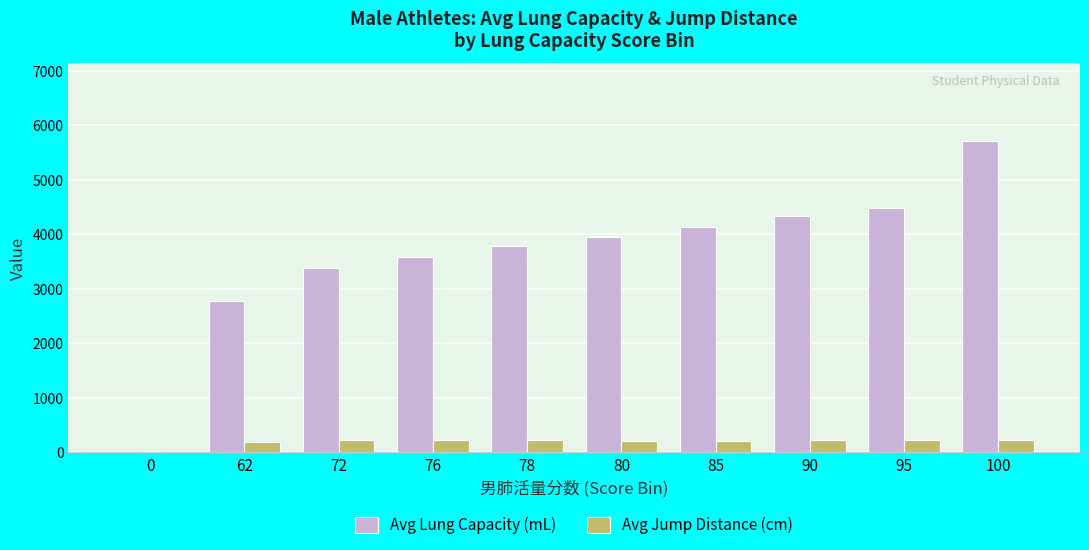

What is the maximum value shown in the chart?

5711.0